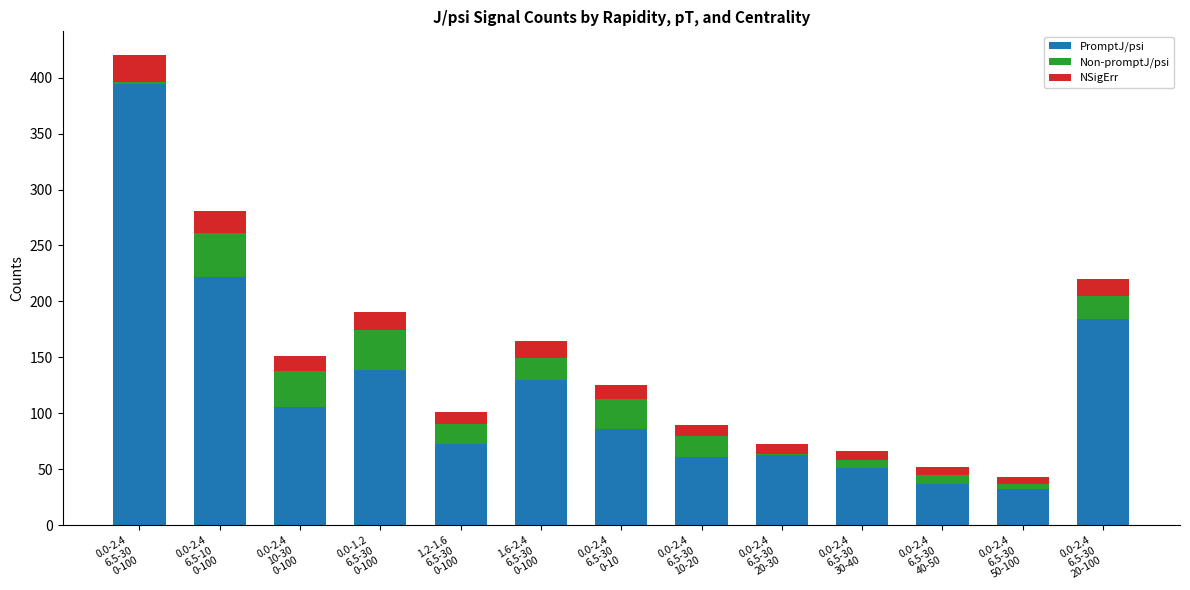

The value of PromptJ/psi at 1.6-2.4
6.5-30
0-100 is 198.0. True or false?

False